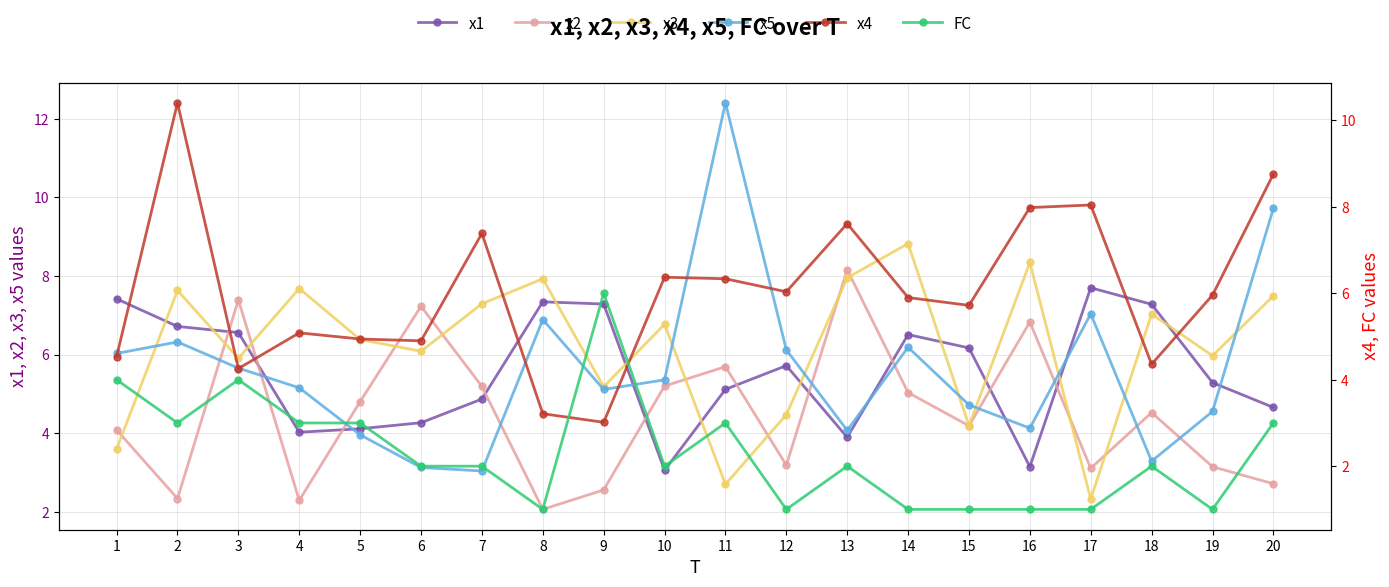

Between 9 and 14, which series saw the biggest shift?

FC